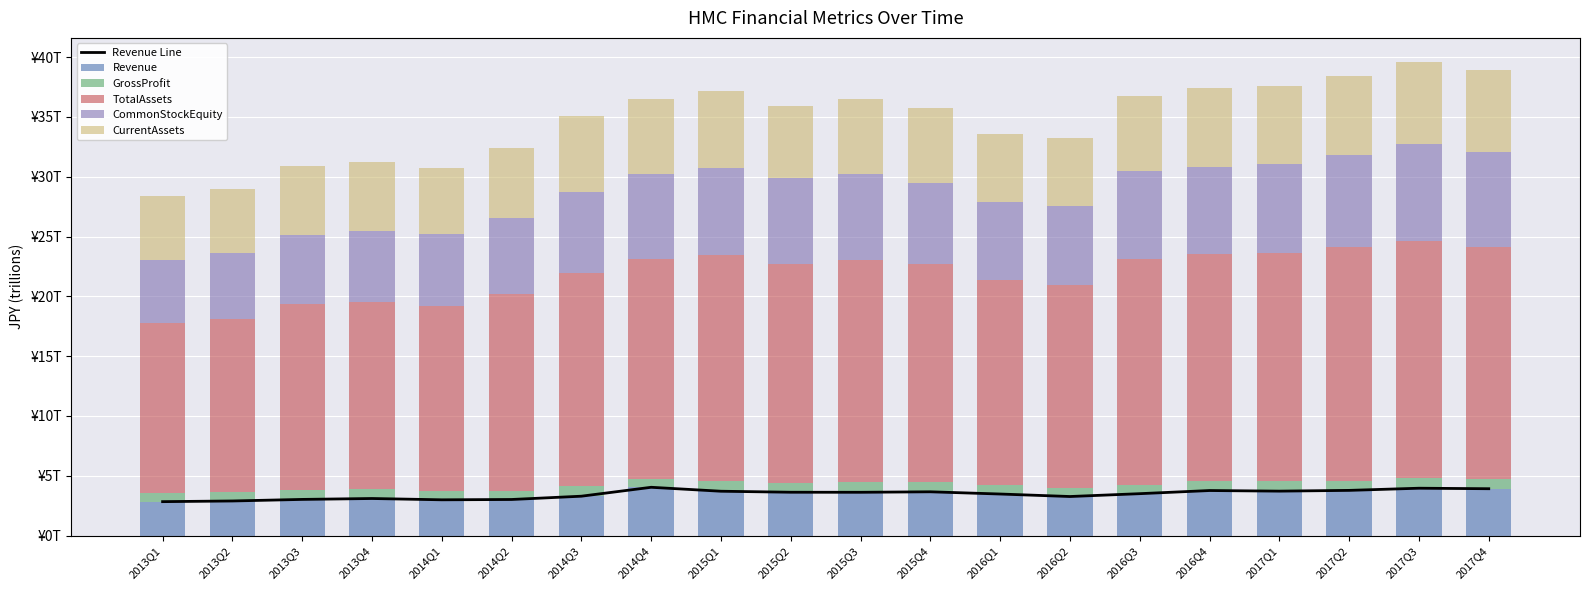

At which category does the chart reach its minimum across all series?

2014Q4